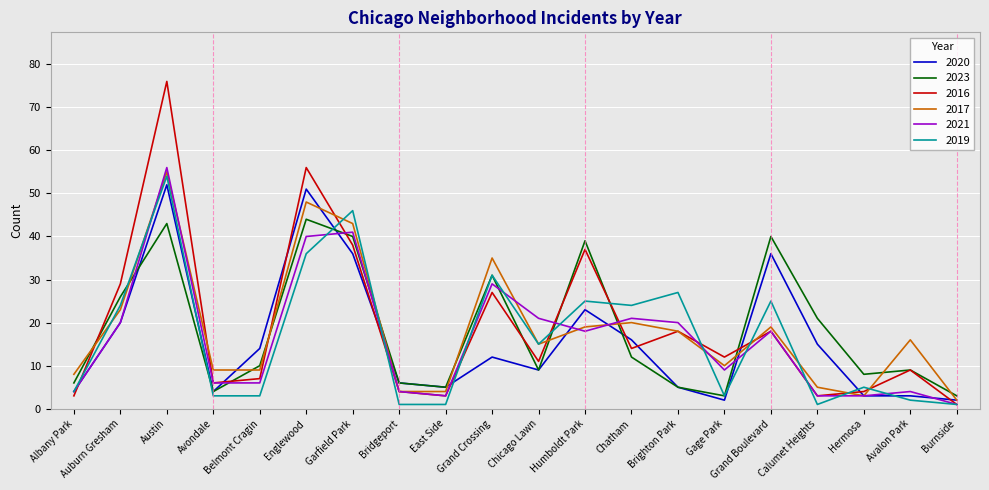

Between Humboldt Park and Grand Boulevard, which series saw the biggest shift?

2016